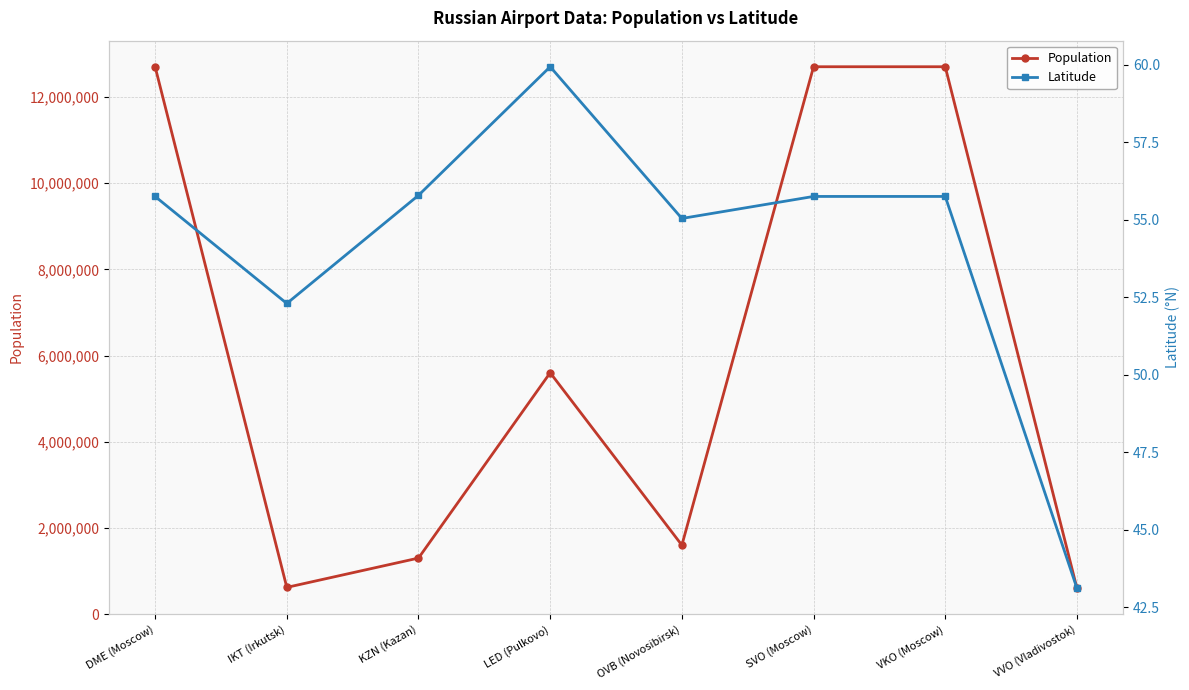

True or false: Population has more than 0 interior local peaks.

True